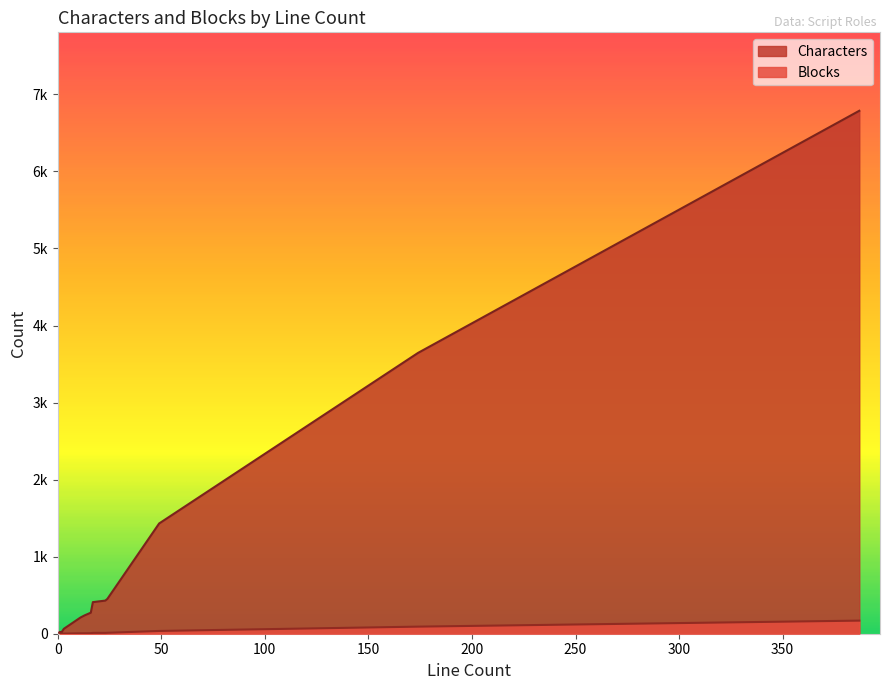

List the series in order of their peak value, highest first.

Characters, Blocks